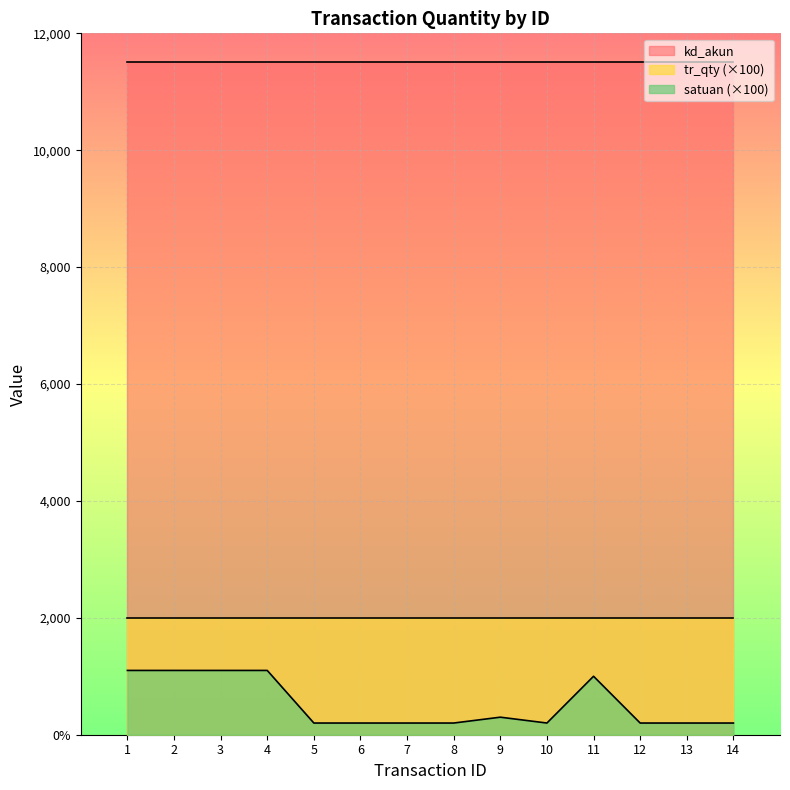

Which series has the largest total across all categories?

kd_akun